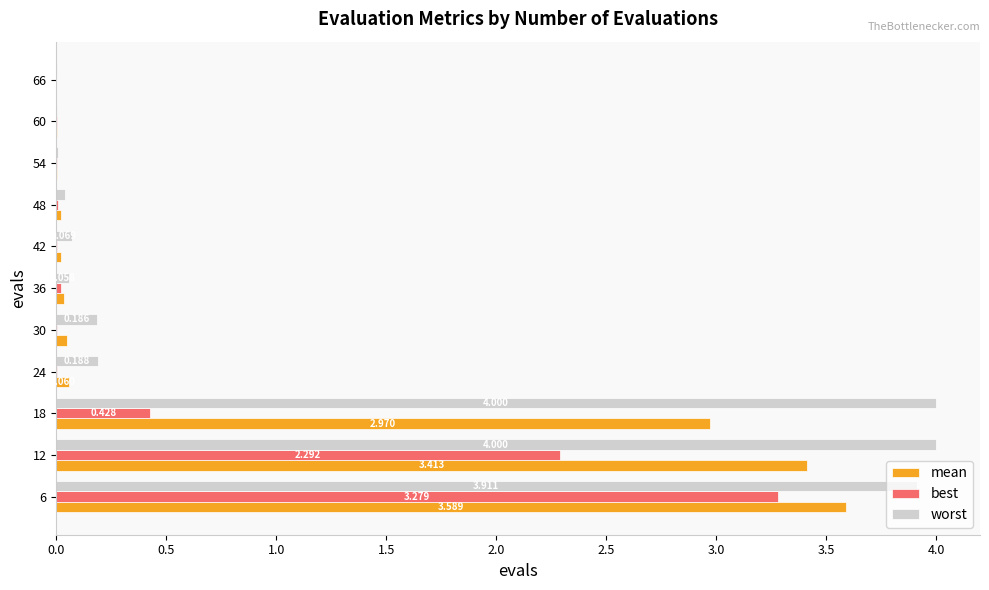

What position from the left is 1.0?

3